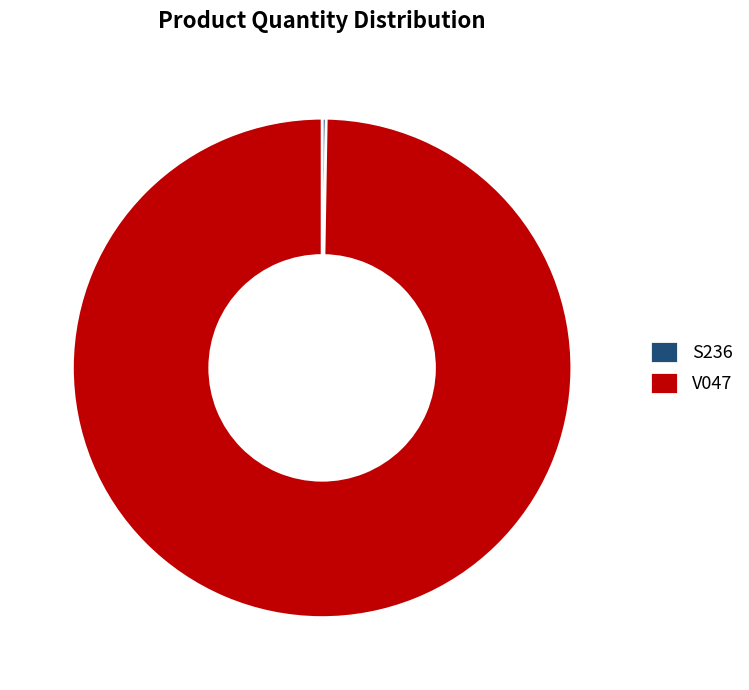

Which category has the biggest portion of the pie?

V047